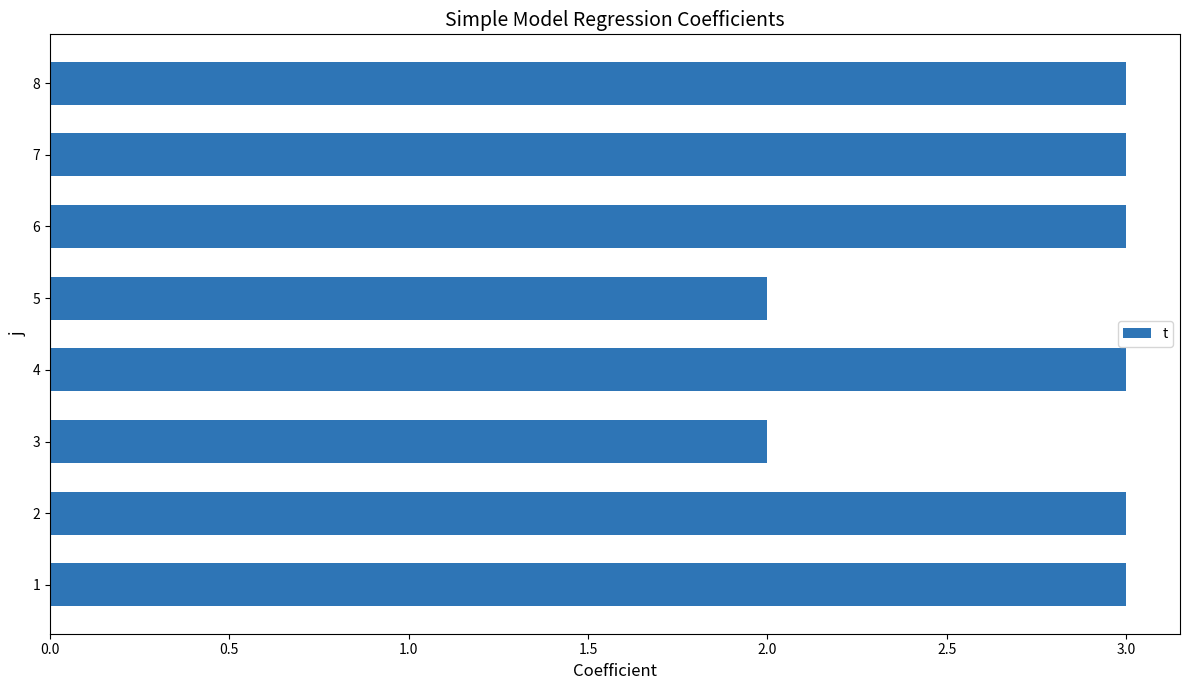

Does the chart contain any negative values?

No